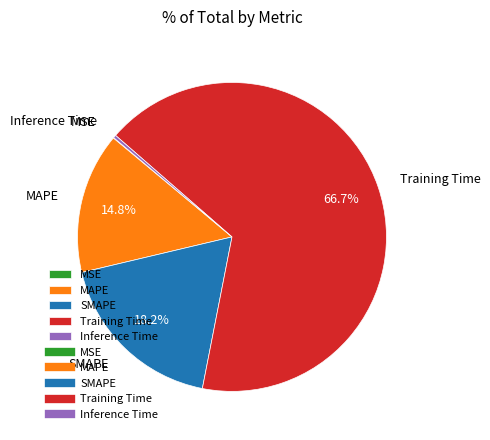

Combined, do SMAPE and Inference Time account for over 50%?

No